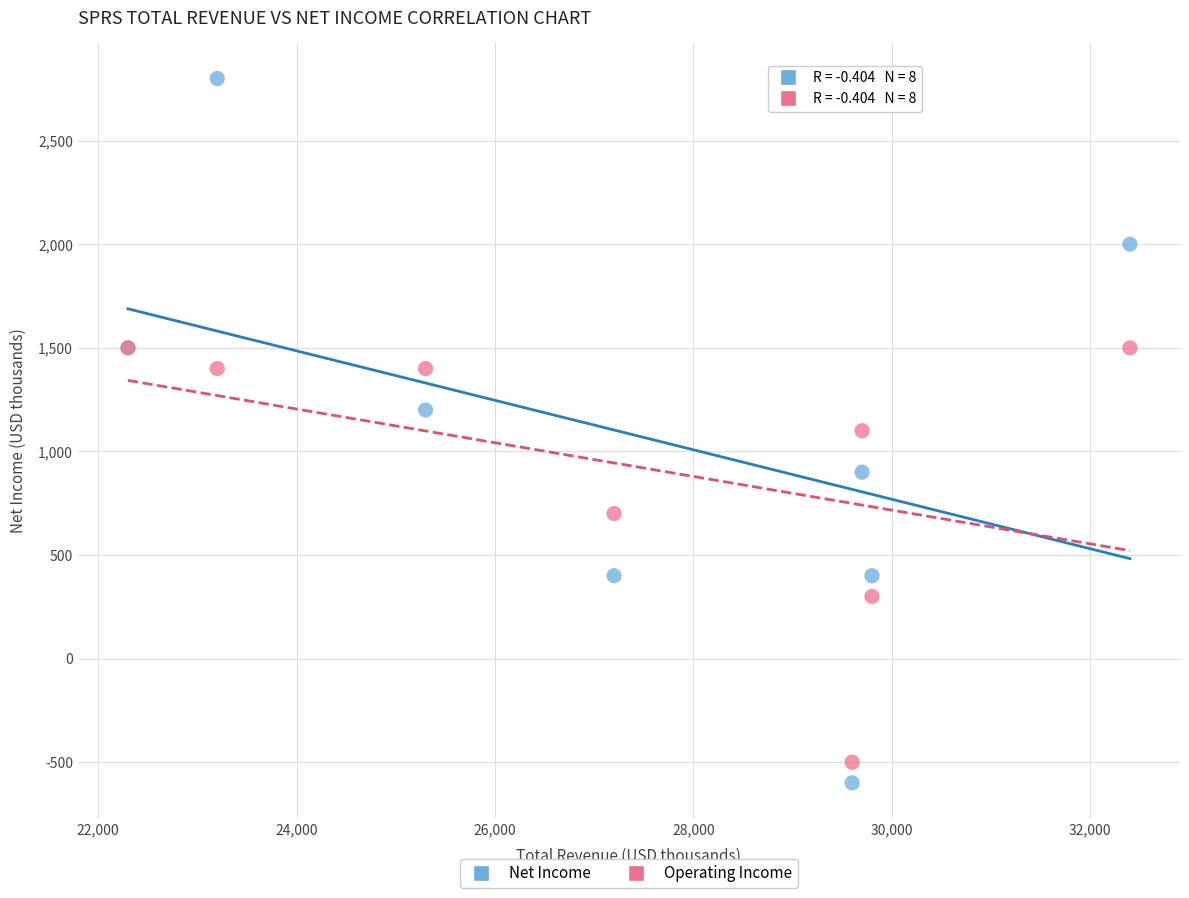

Which series reaches the maximum Y coordinate?

Net Income